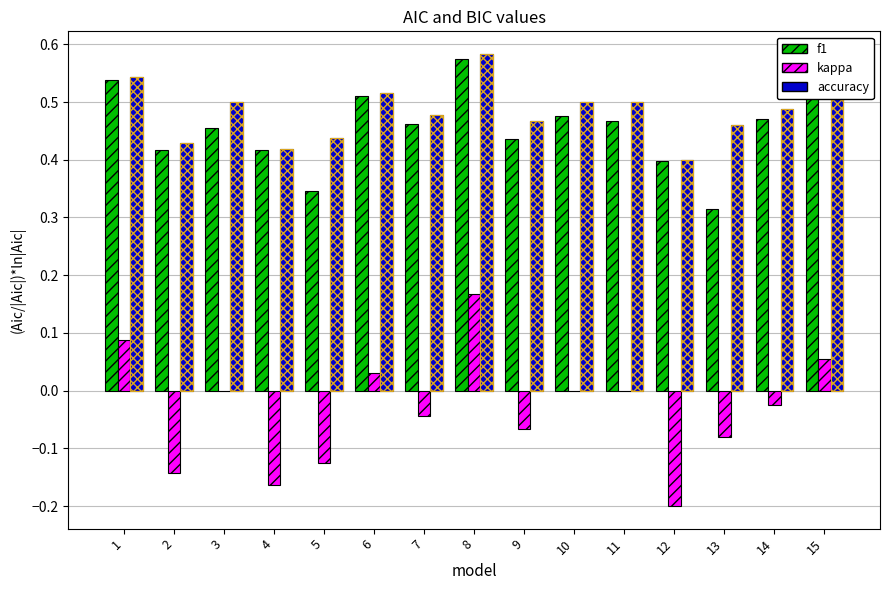

What is the sum of all accuracy values?

7.2